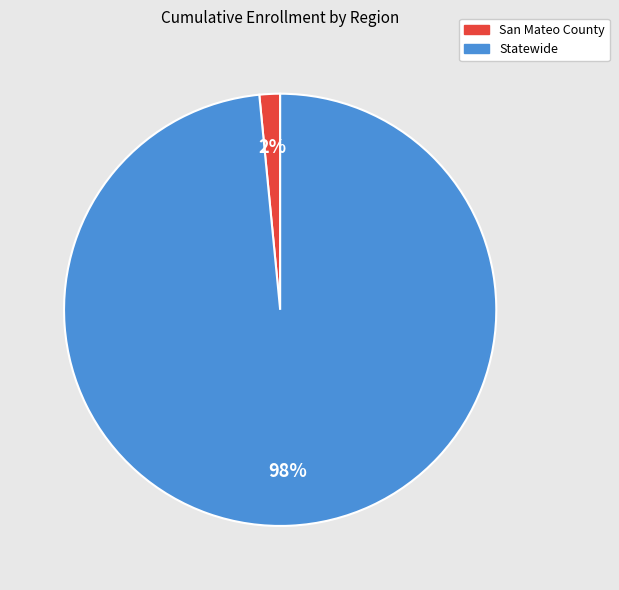

To the nearest percent, what portion does San Mateo County represent?

2%